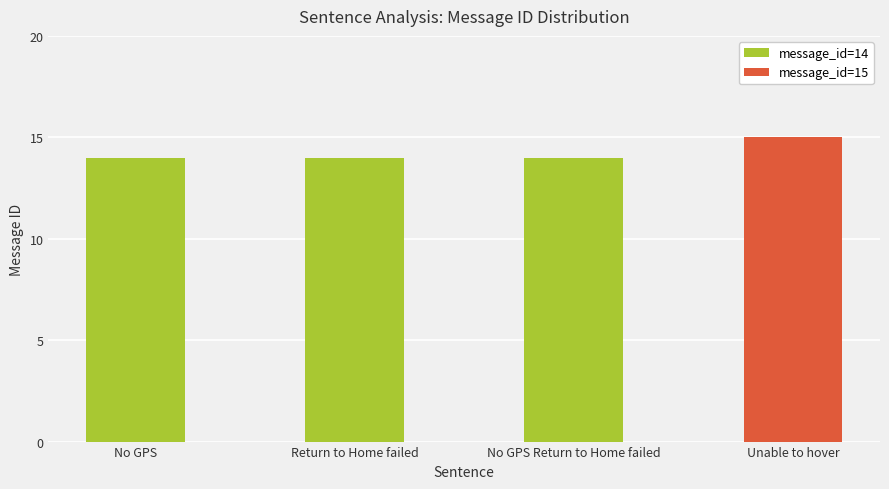

What is the minimum value shown in the chart?

14